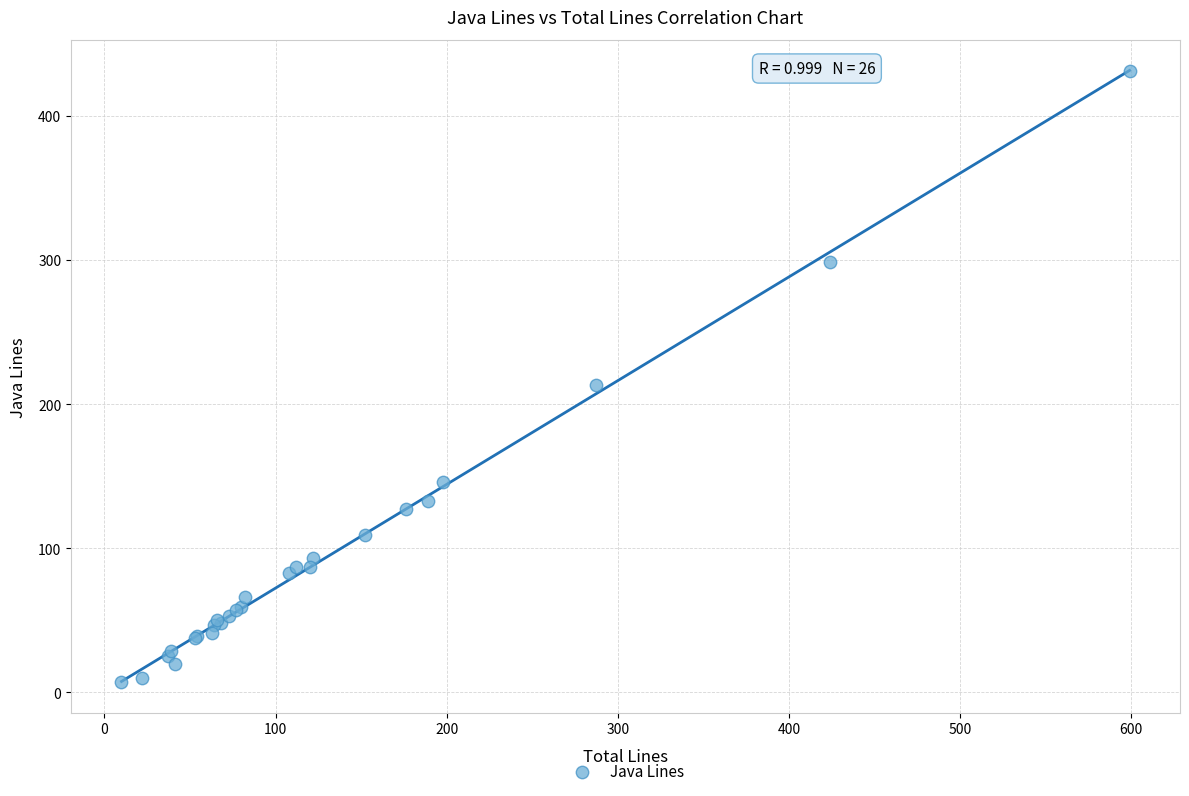

What Y value in the scatter plot is closest to 219?

213